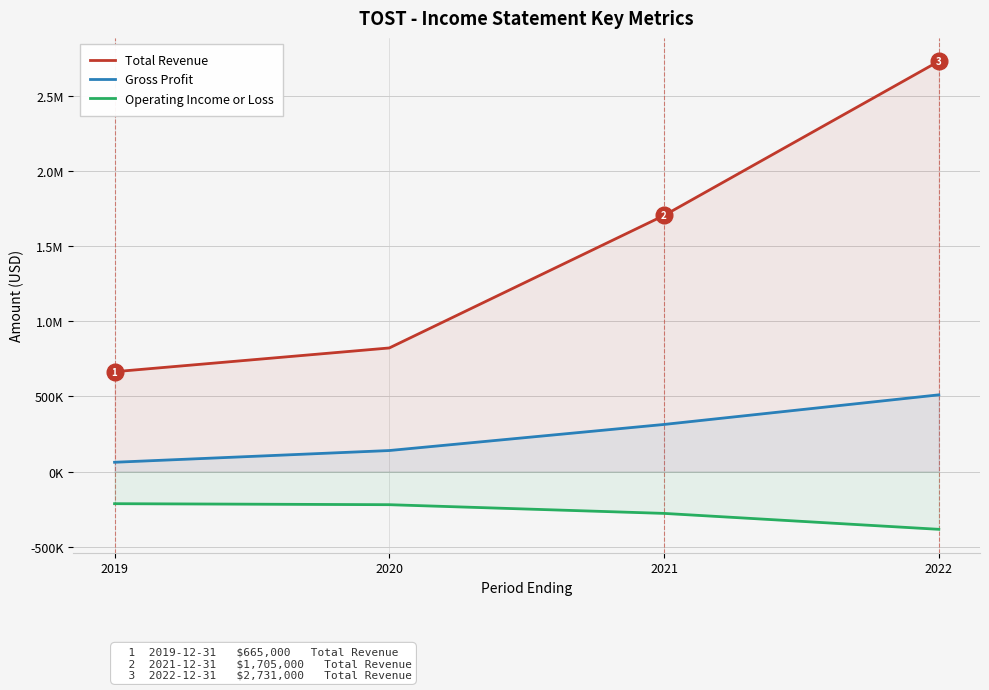

Rank the series by their average value, from lowest to highest.

Operating Income or Loss, Gross Profit, Total Revenue